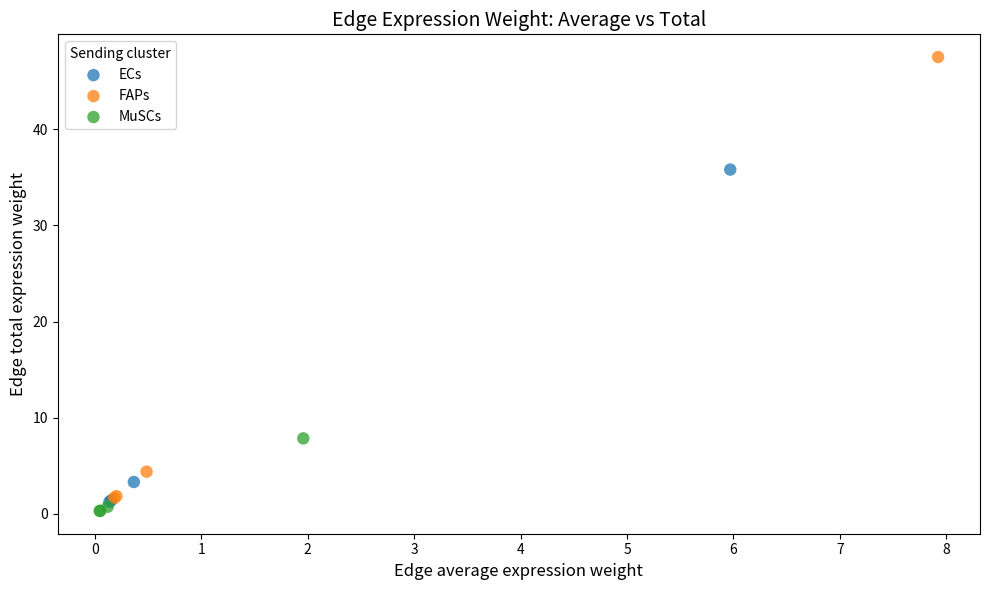

Which series has the largest Y range (max minus min)?

FAPs